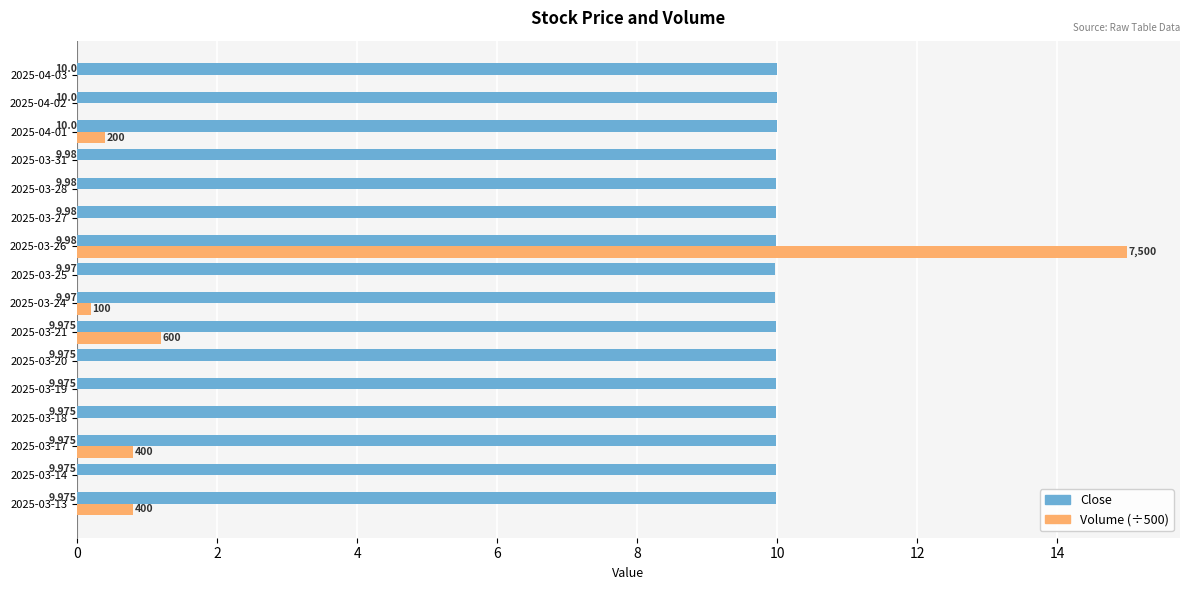

Is the value of Volume (÷500) at 2025-03-19 greater than the value of Close at 2025-03-26?

No